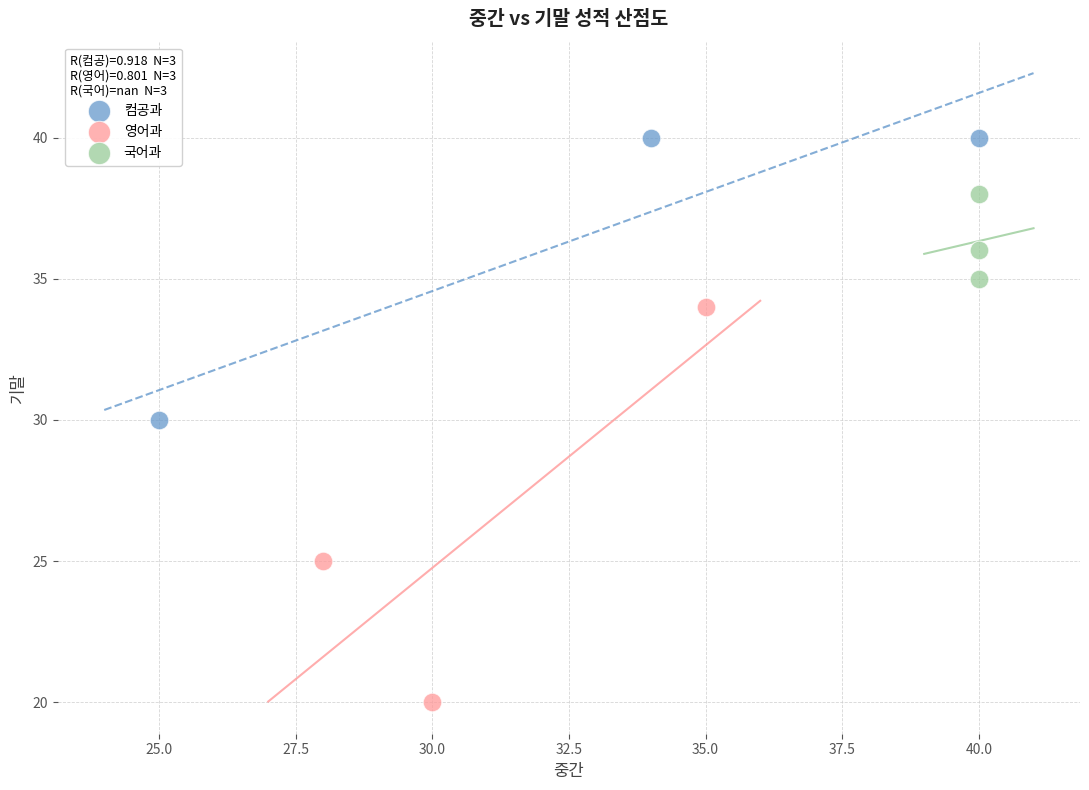

Which series has the widest spread of Y values?

영어과